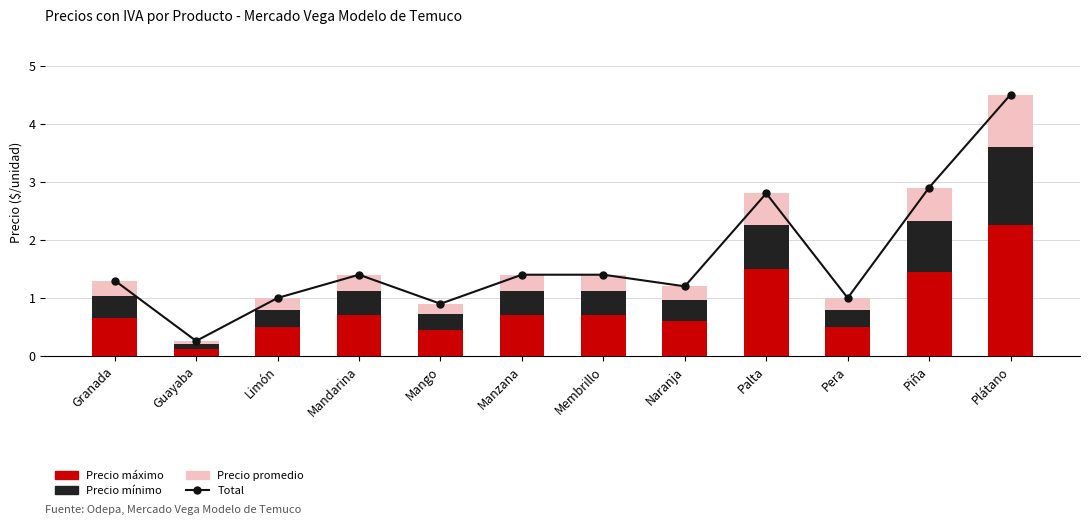

What is the difference between the maximum and second lowest values in the Precio mínimo series?

1.1